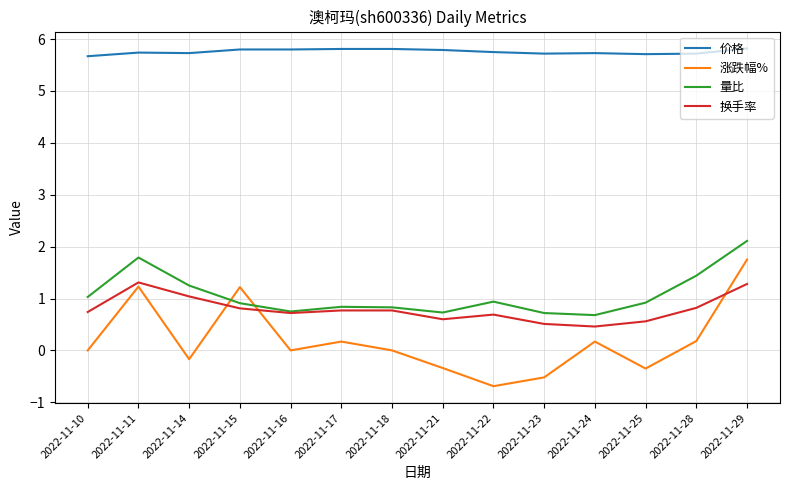

How many lines are shown in the chart?

4